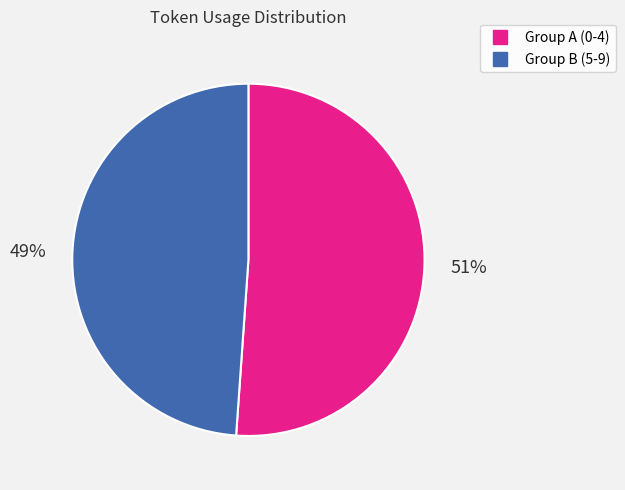

To the nearest percent, what is the difference between the largest and smallest slice percentages?

2%